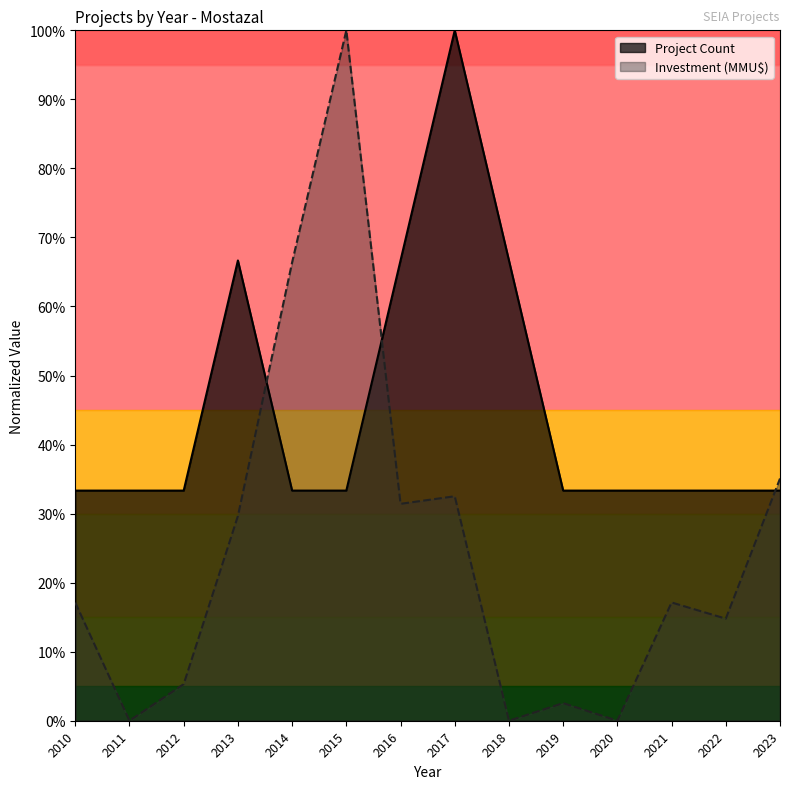

At which label is Investment (MMU$) closest to 0?

2011